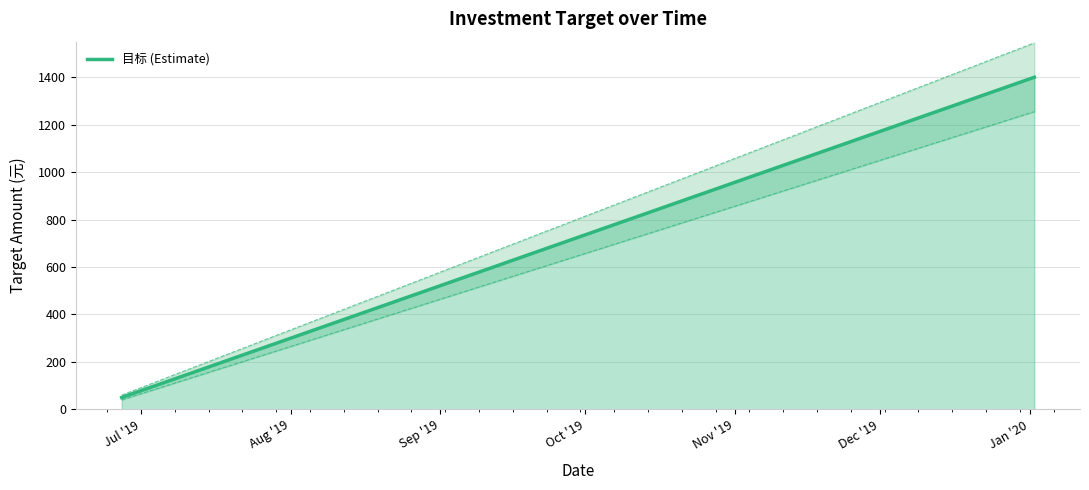

What is the lowest value of the 目标 (Estimate) series?

50